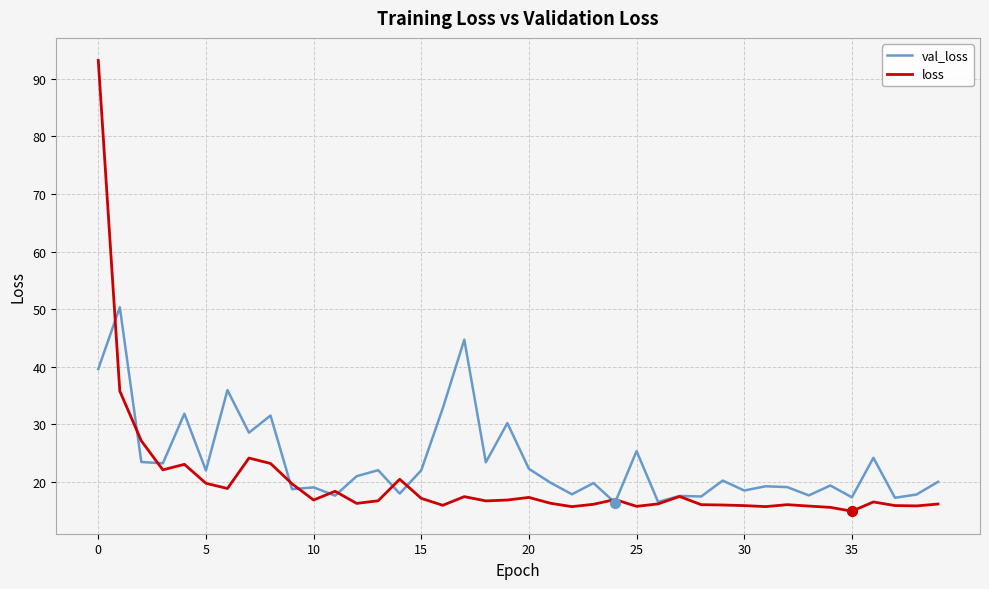

Which series has the widest spread of values?

loss